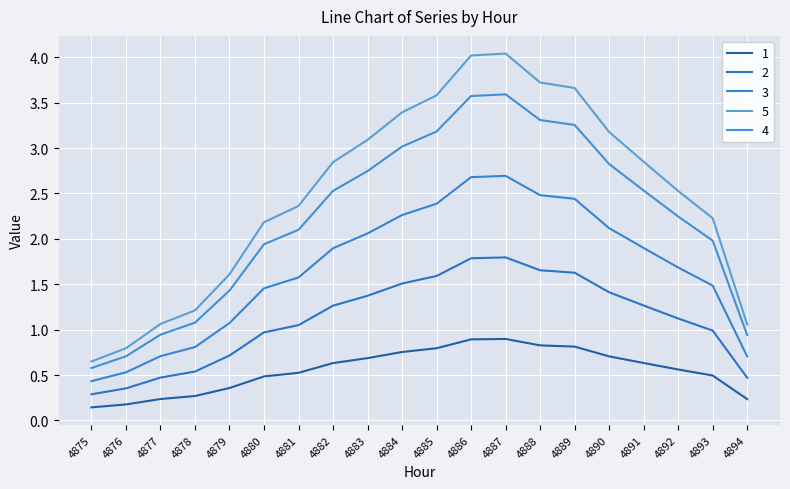

List the series in order of their peak value, lowest first.

1, 2, 3, 4, 5